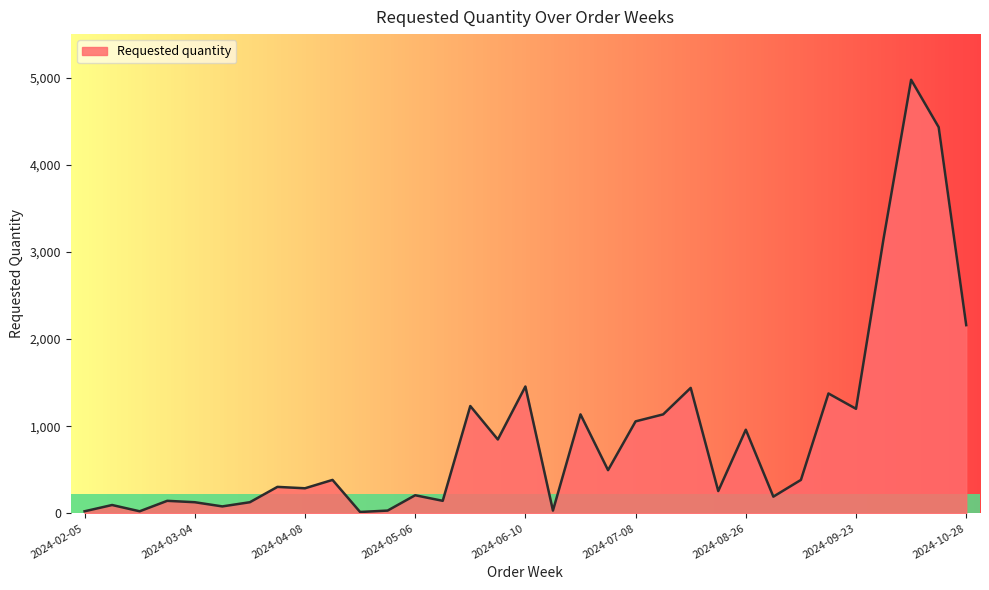

What is the difference between the maximum and minimum values?

4960